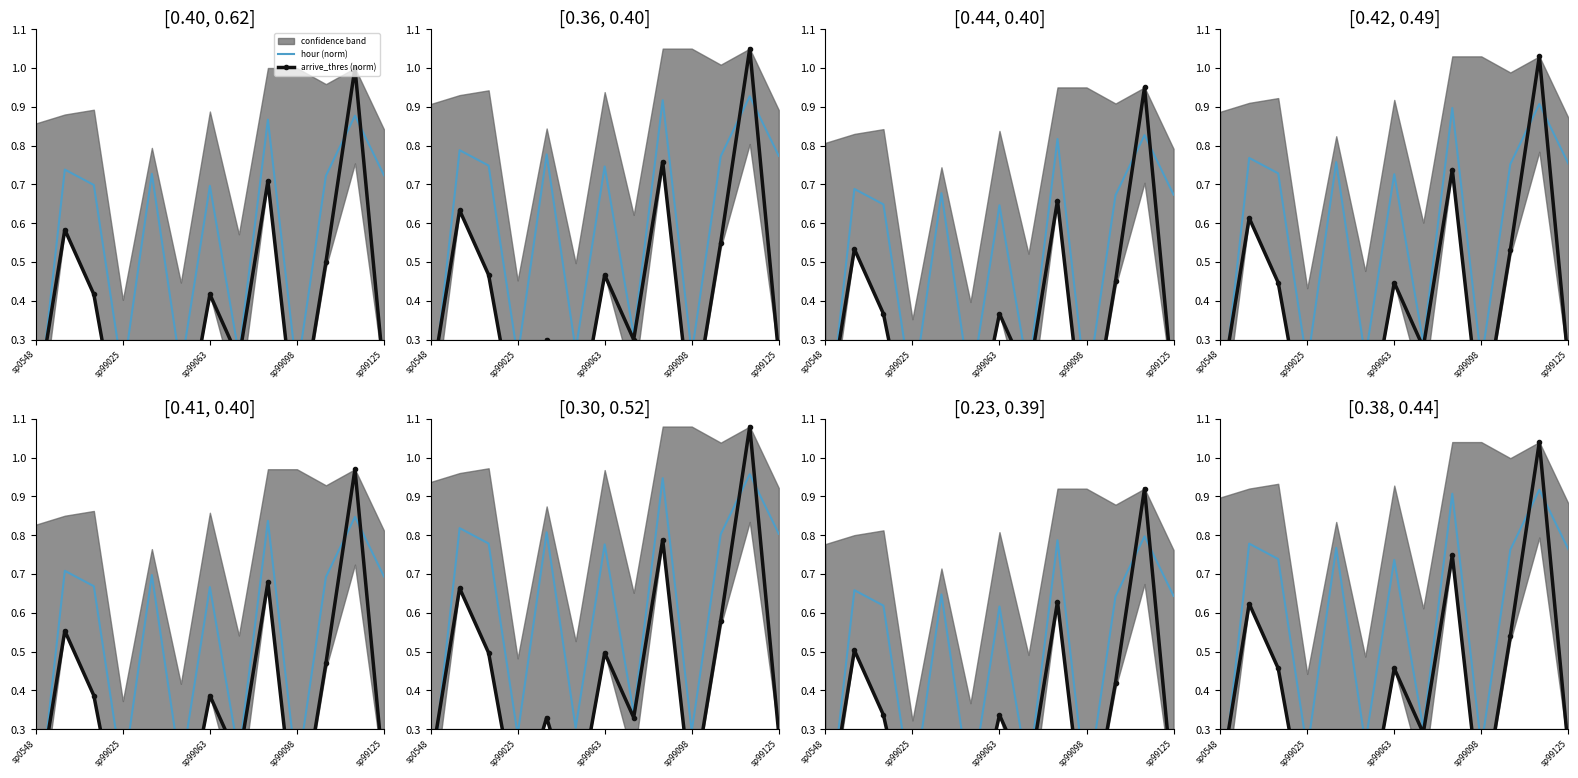

True or false: arrive_thres (norm) has more than 1 interior local peaks.

True